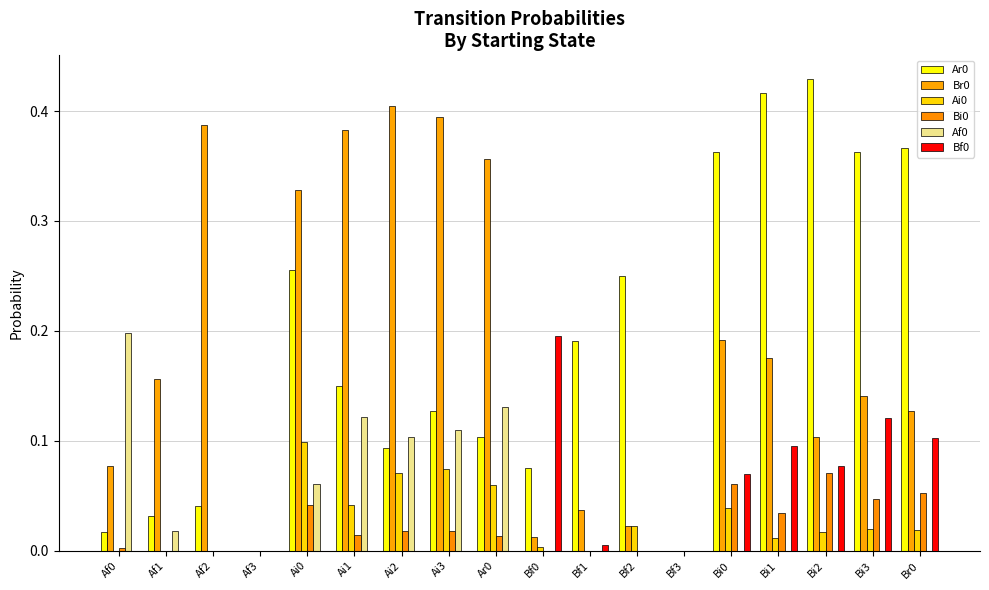

Count the number of categories in the chart.

18